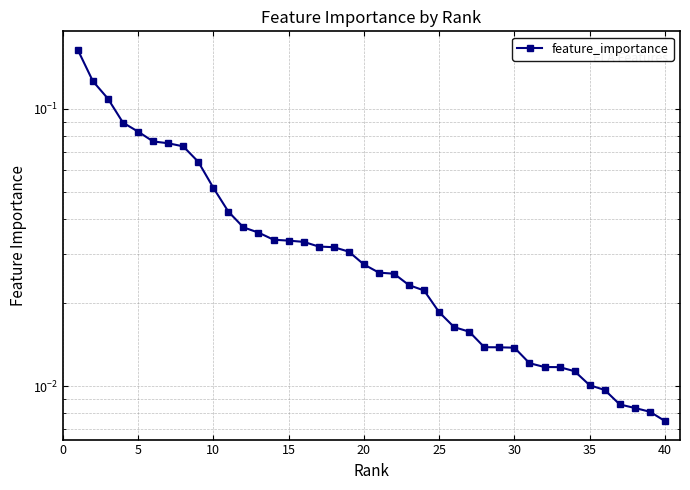

Does the chart have visible grid lines?

Yes